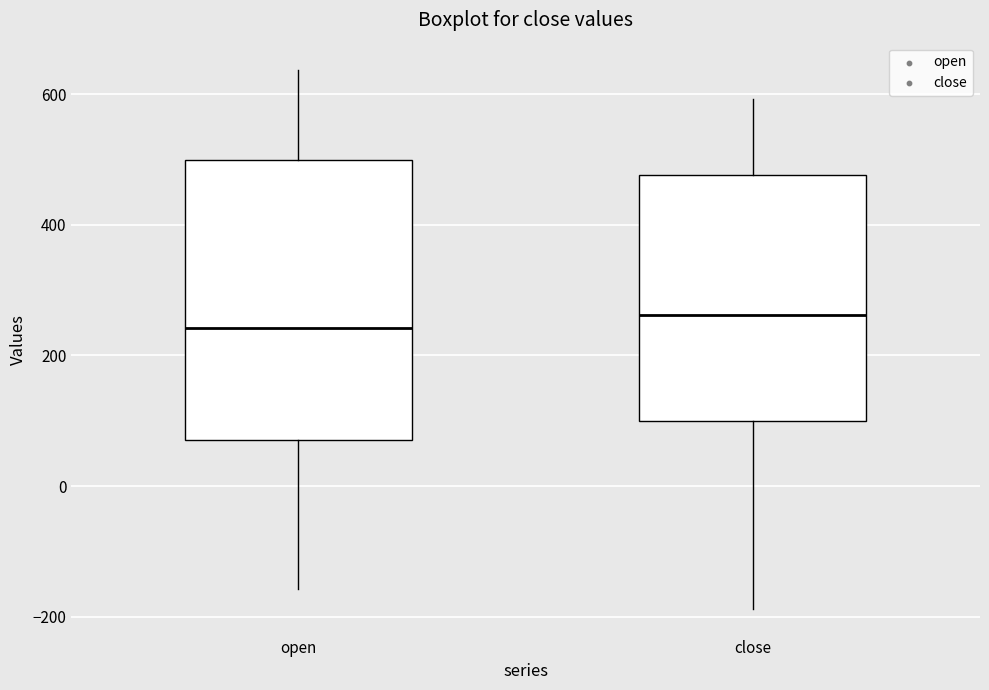

Where does the upper whisker of the box for open end on the y-axis? The values are not printed on the chart, so give them approximately, as read against the axis.

640